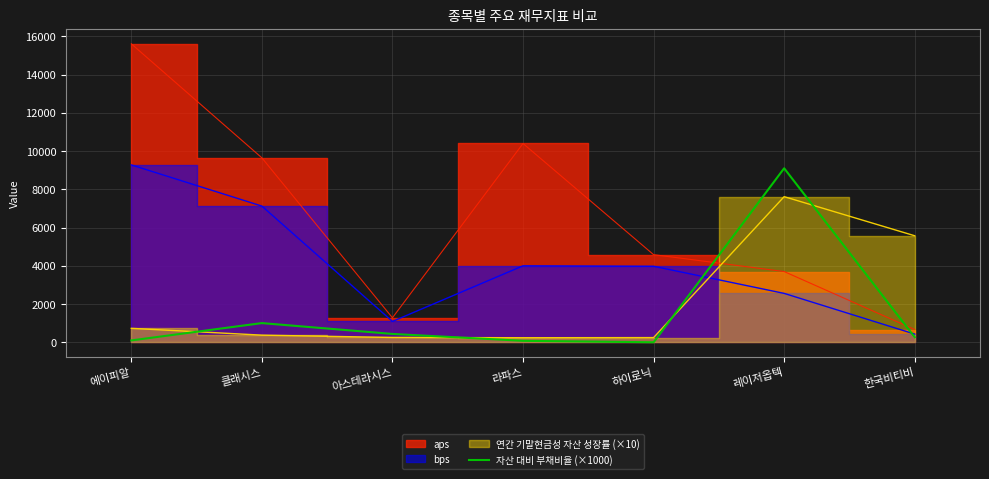

True or false: the data shows 273.4 at 한국비티비.

True